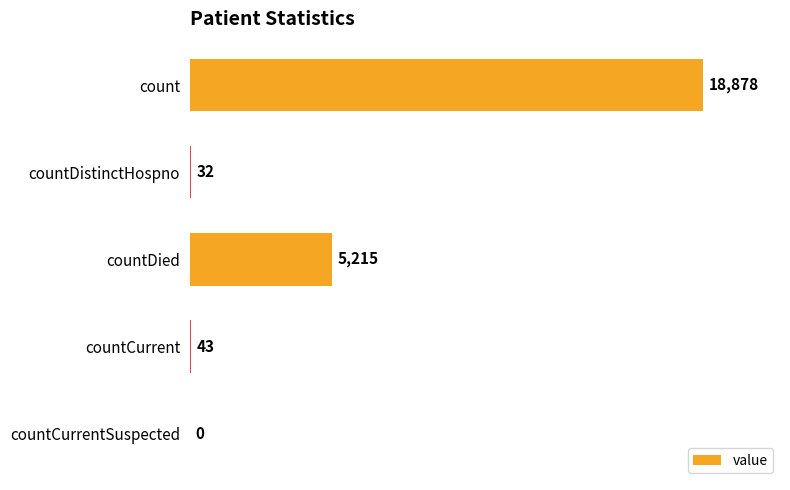

Is it true that the value at countCurrentSuspected is -7608?

False